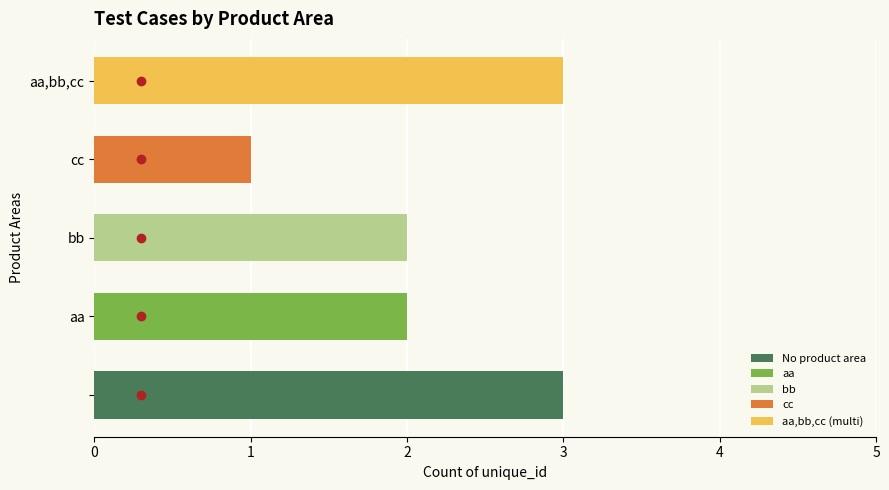

Reading right to left, transcribe all the data shown in this chart.

aa,bb,cc=3	cc=1	bb=2	aa=2	=3